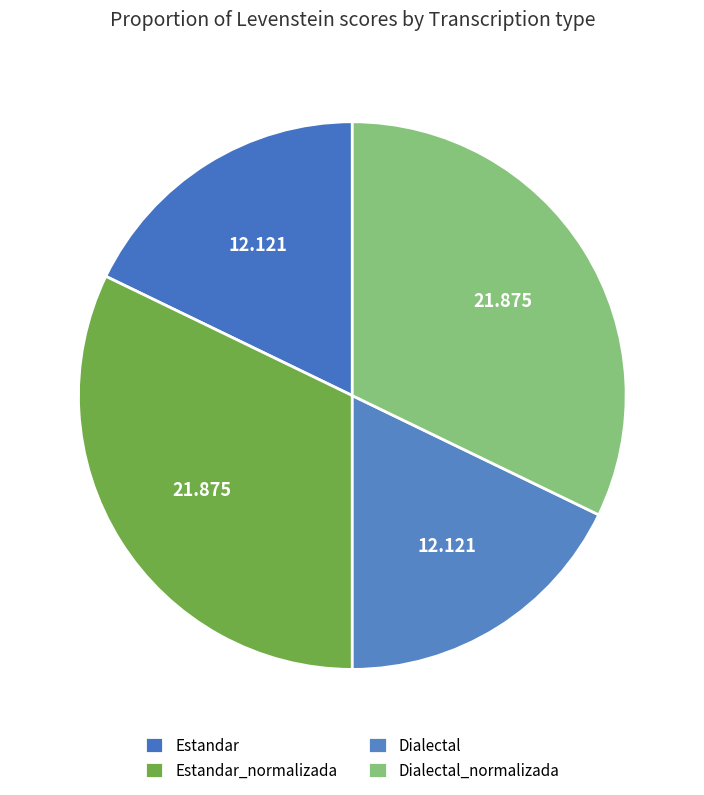

The Estandar_normalizada slice represents 44% of the pie. True or false?

False